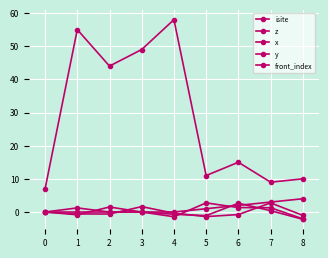

Reading left to right, extract all data points from this chart.

isite: 7.0	55.0	44.0	49.0	58.0	11.0	15.0	9.0	10.0
z: 0.0	-0.6	-0.6	1.6	-0.4	-1.4	-0.8	2.8	-1.0
x: 0.0	-0.8	1.5	0.0	-0.7	-1.1	2.6	0.4	-2.2
y: 0.0	1.2	0.0	0.0	-1.4	2.8	1.3	1.3	-2.0
front_index: 0.0	0.0	0.0	0.0	0.0	1.0	2.0	3.0	4.0